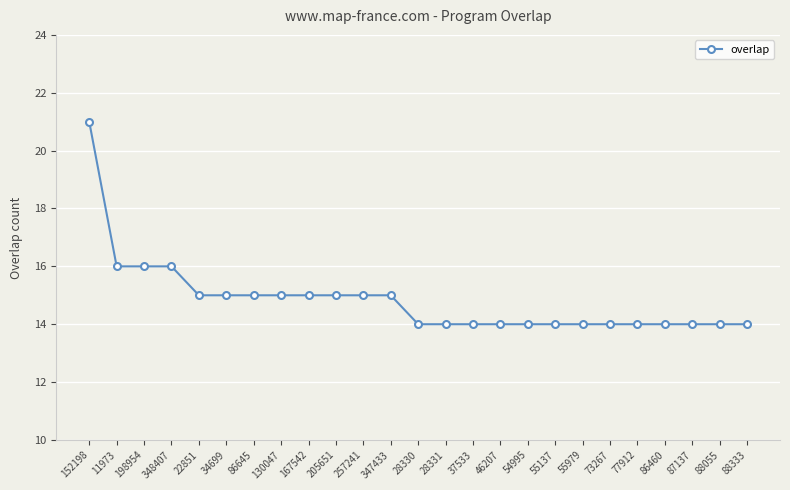

What is the ratio of the value at 88055 to the value at 34699?

0.9